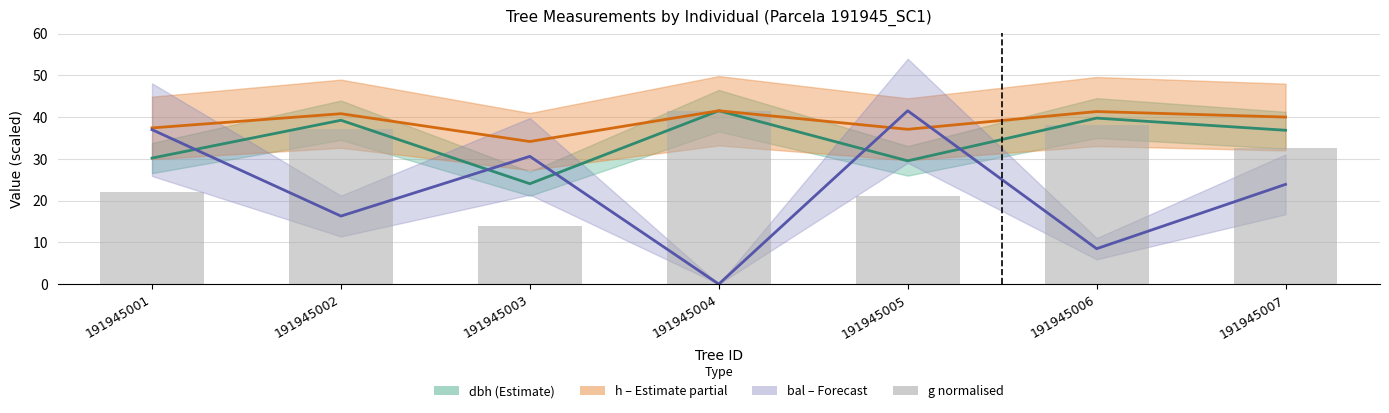

Read the h (scaled) value at 191945005.

37.1